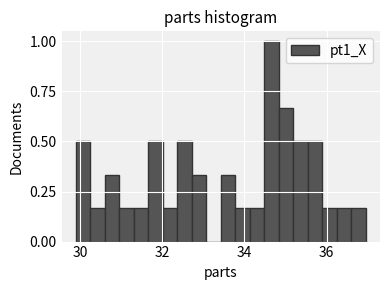

Read against the x-axis, roughly where is the centre of the tallest bar?

34.6